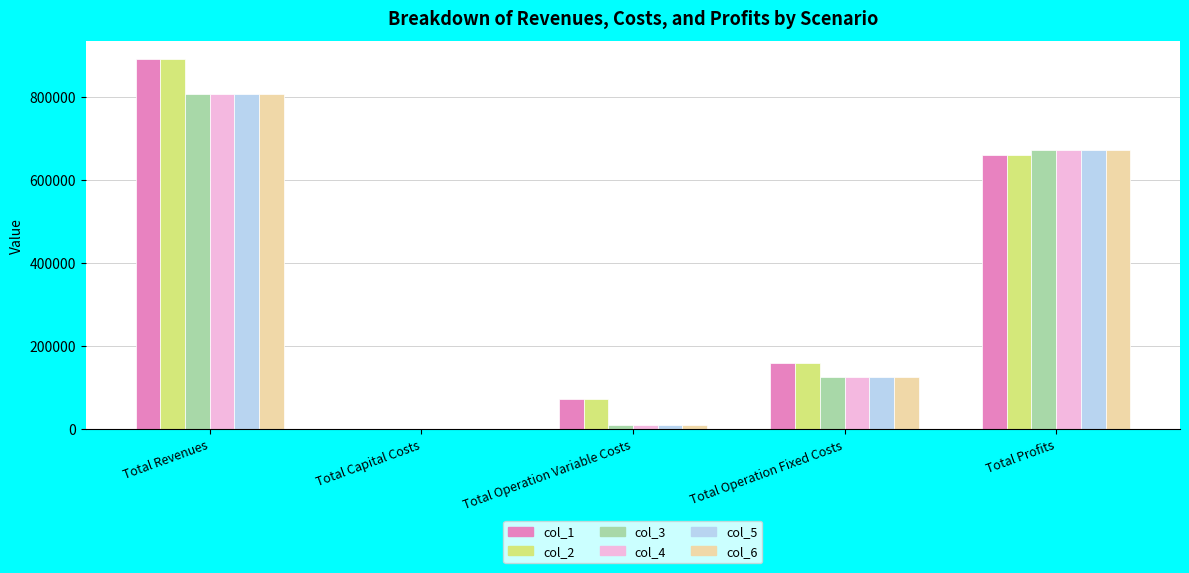

What is the sum of all col_1 values?

1782132.1